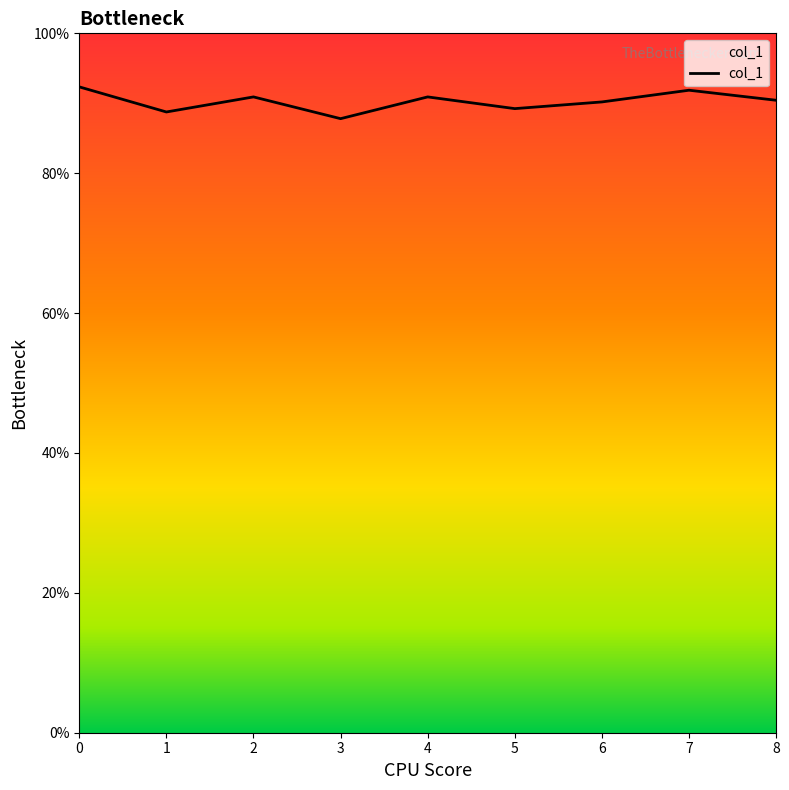

Does the chart display data point markers on the line(s)?

No